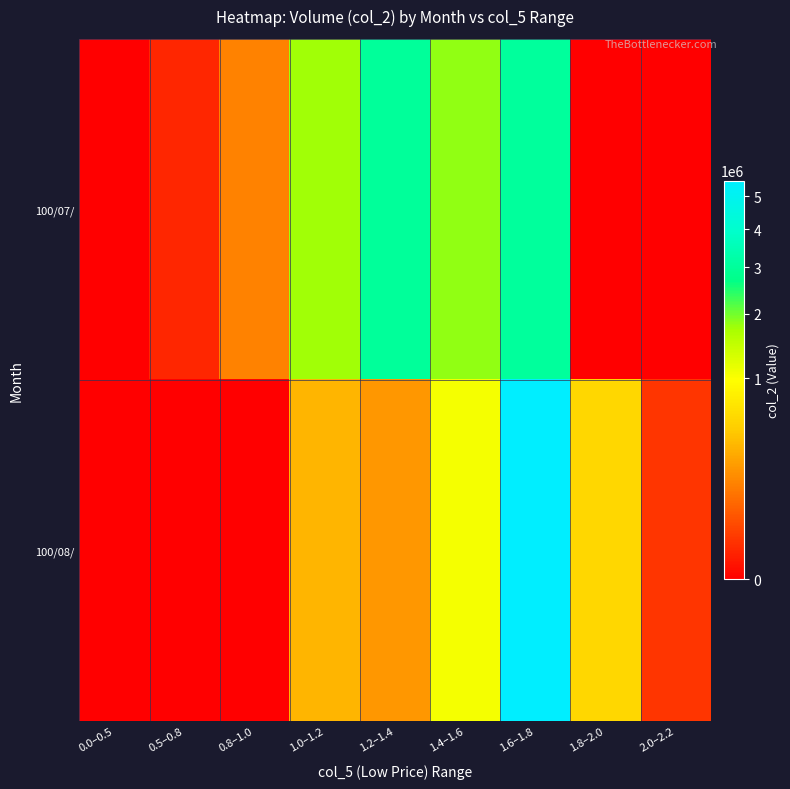

Reading right to left, extract all data points from this chart.

100/07/: 2.0–2.2=0	1.8–2.0=0	1.6–1.8=3057810	1.4–1.6=1824330	1.2–1.4=2985000	1.0–1.2=1744170	0.8–1.0=157010	0.5–0.8=7900	0.0–0.5=0
100/08/: 2.0–2.2=16900	1.8–2.0=570620	1.6–1.8=5531240	1.4–1.6=1038970	1.2–1.4=224230	1.0–1.2=355390	0.8–1.0=0	0.5–0.8=0	0.0–0.5=0